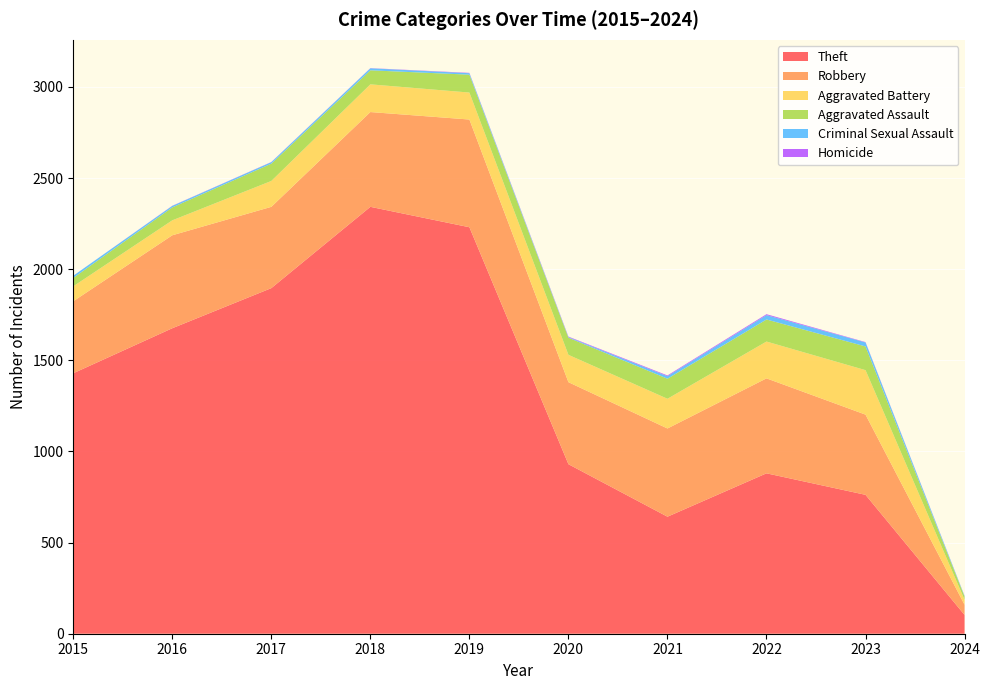

Reading left to right, extract all data points from this chart.

Theft: 2015=1429	2016=1676	2017=1896	2018=2342	2019=2230	2020=930	2021=642	2022=880	2023=762	2024=103
Robbery: 2015=395	2016=510	2017=446	2018=520	2019=591	2020=450	2021=484	2022=521	2023=440	2024=56
Aggravated Battery: 2015=82	2016=82	2017=142	2018=152	2019=148	2020=150	2021=163	2022=202	2023=244	2024=27
Aggravated Assault: 2015=46	2016=71	2017=95	2018=77	2019=98	2020=94	2021=110	2022=121	2023=130	2024=18
Criminal Sexual Assault: 2015=12	2016=8	2017=8	2018=11	2019=8	2020=3	2021=14	2022=24	2023=22	2024=3
Homicide: 2015=0	2016=1	2017=1	2018=1	2019=2	2020=3	2021=4	2022=5	2023=2	2024=1